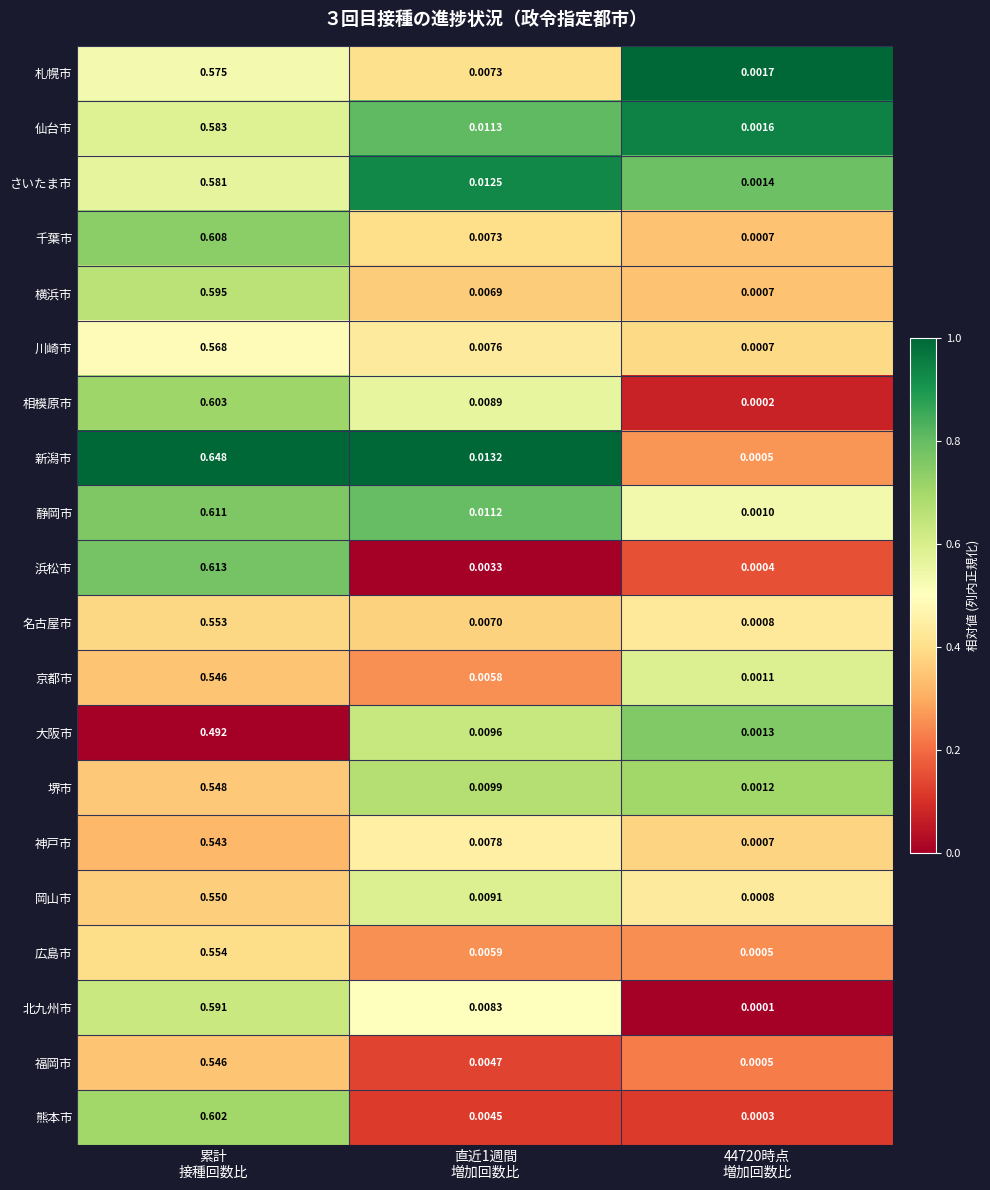

Which series has the largest range (max minus min)?

新潟市